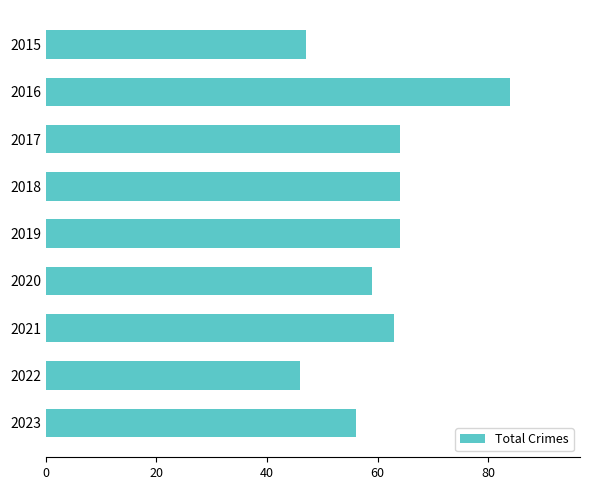

The chart shows a value of 64 at 2019. True or false?

True